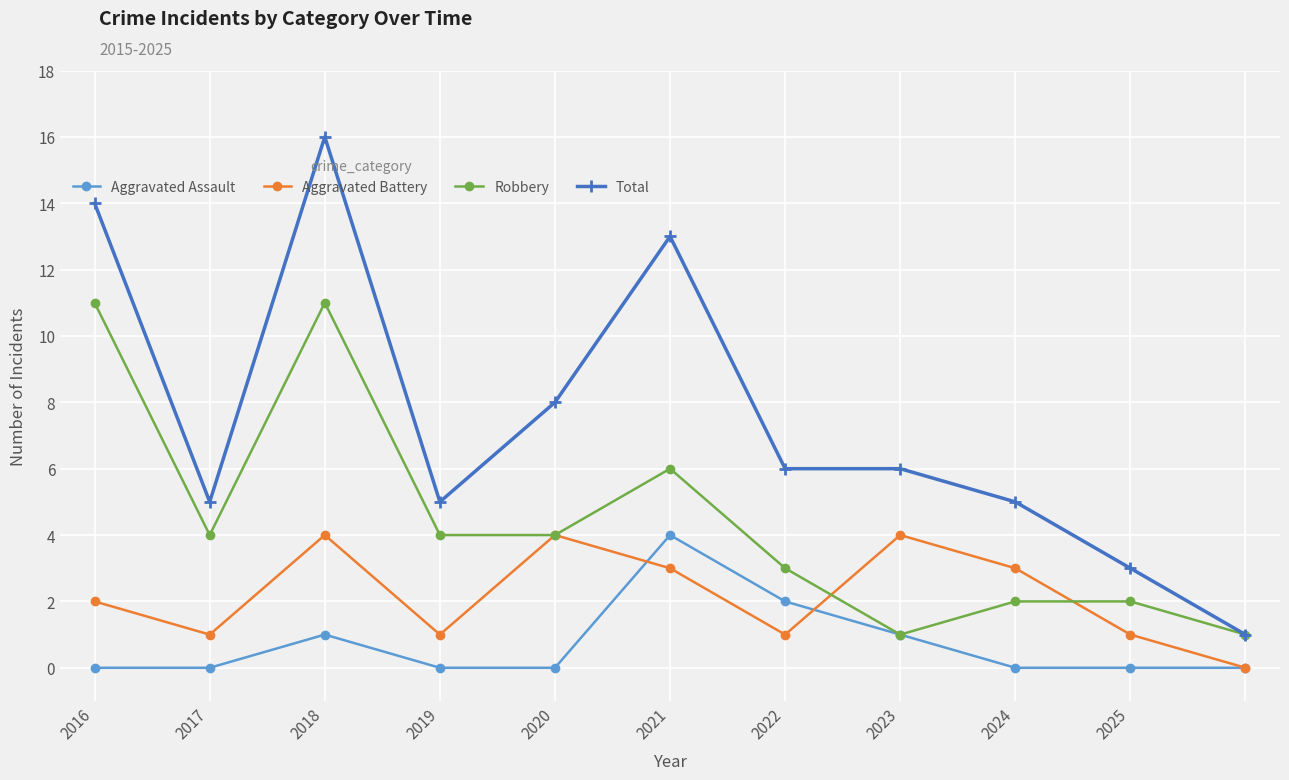

True or false: Aggravated Assault has more than 0 points higher than both neighbors.

True